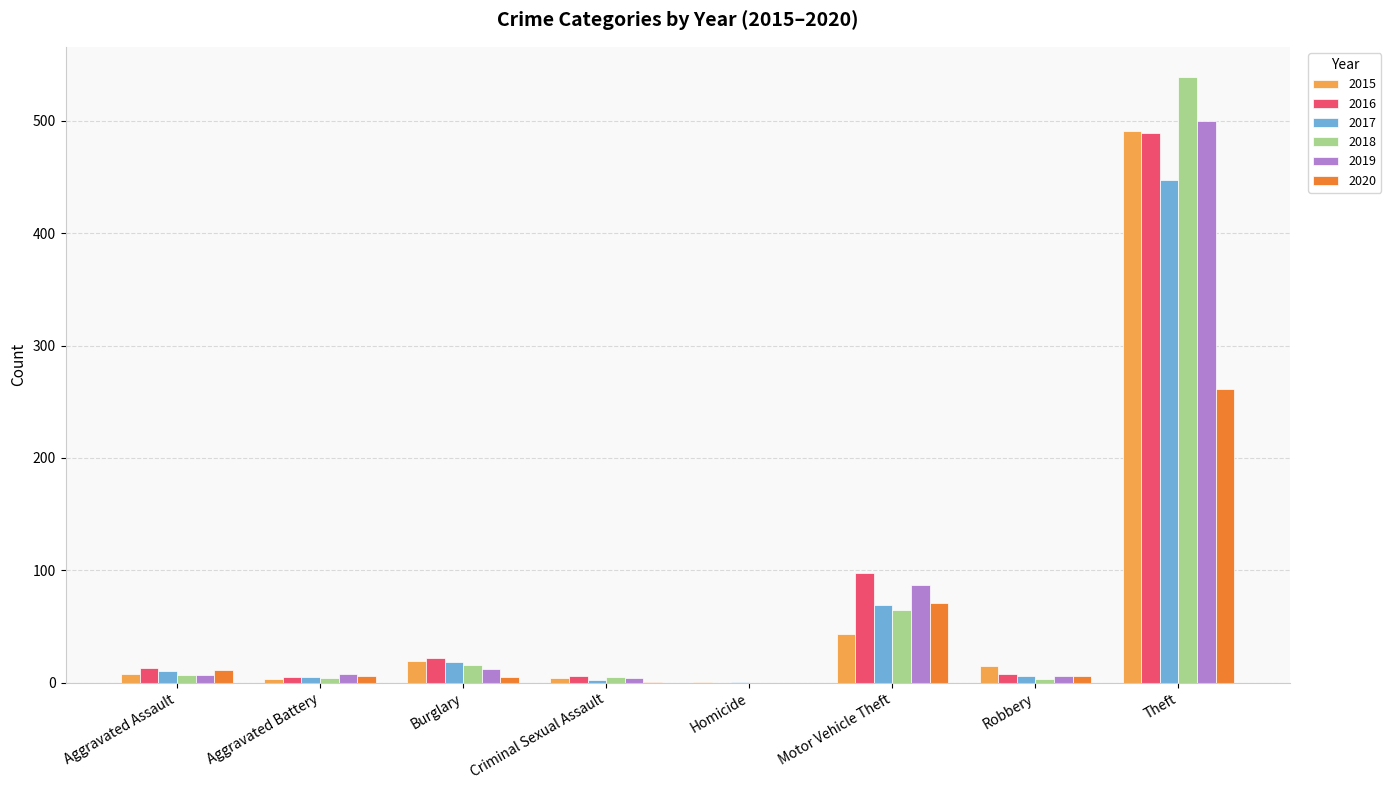

Which category has the highest value in the 2015 series?

Theft